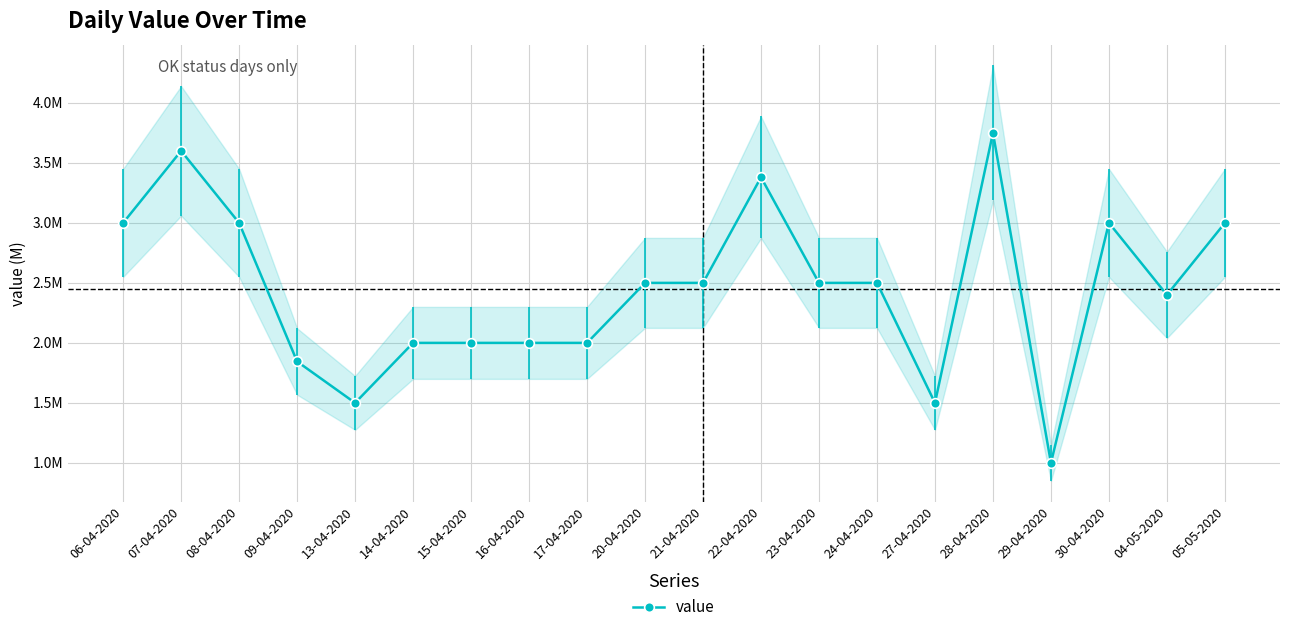

How many series are shown in this chart?

1